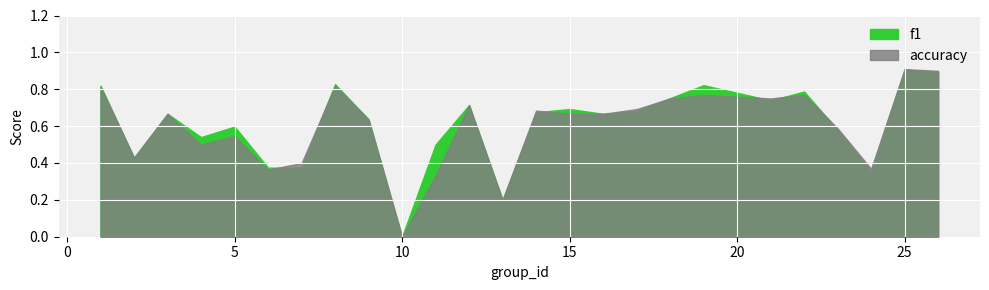

Where is the first local maximum for accuracy?

3